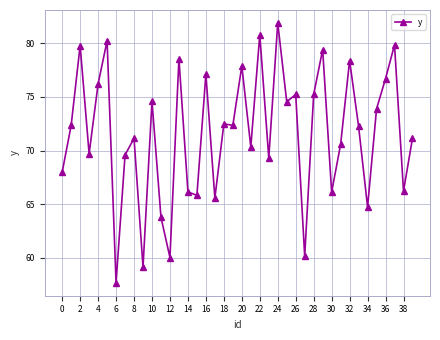

What is the difference between the maximum and minimum values?

24.2